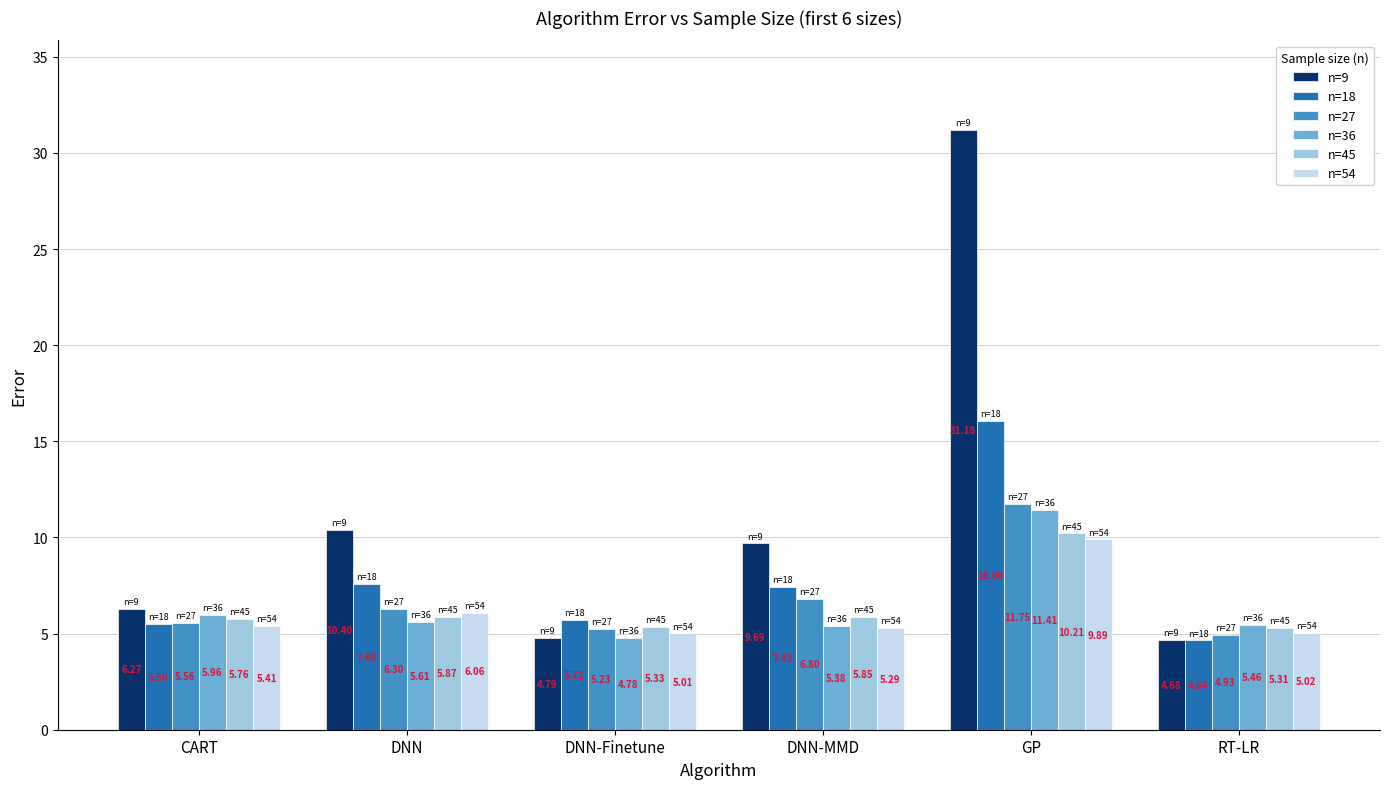

True or false: n=9 has a value of 4.8 at DNN-Finetune.

True